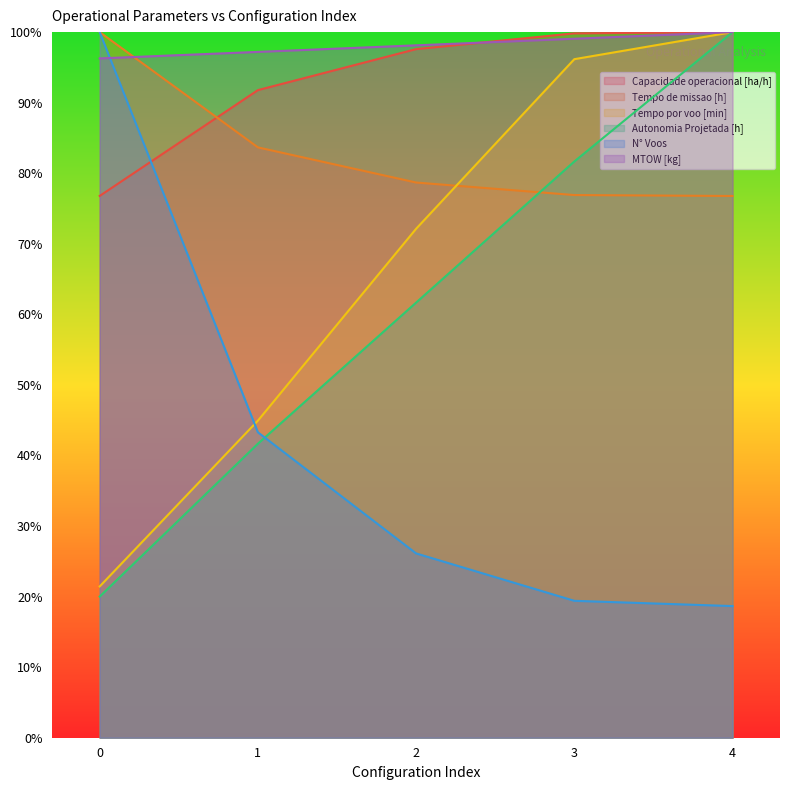

After their last crossing, which series has the higher values: Tempo de missao [h] or Capacidade operacional [ha/h]?

Capacidade operacional [ha/h]